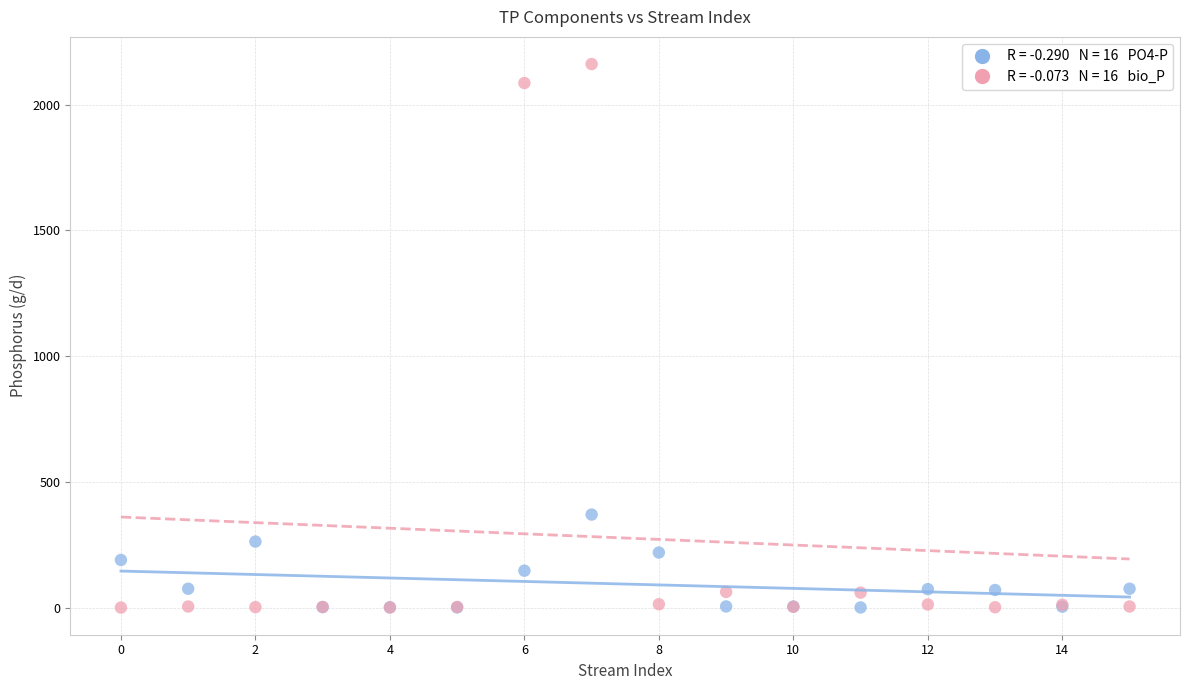

Across all series, what Y value is closest to 1080?

369.8